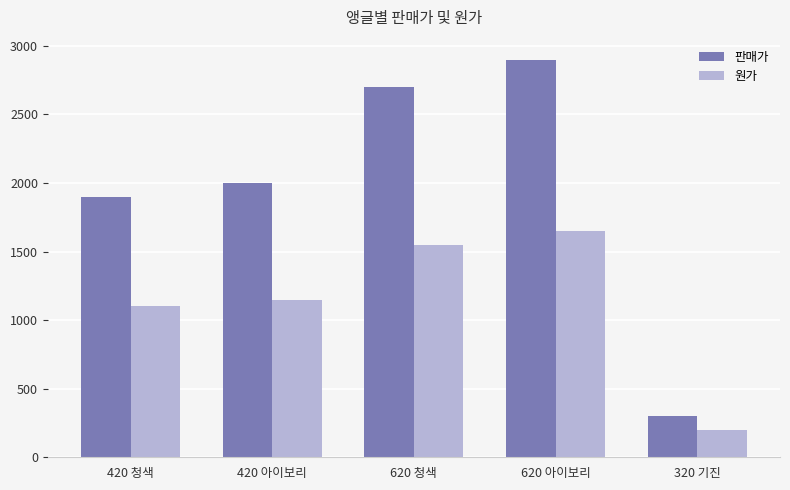

What is the sum of all 원가 values?

5650